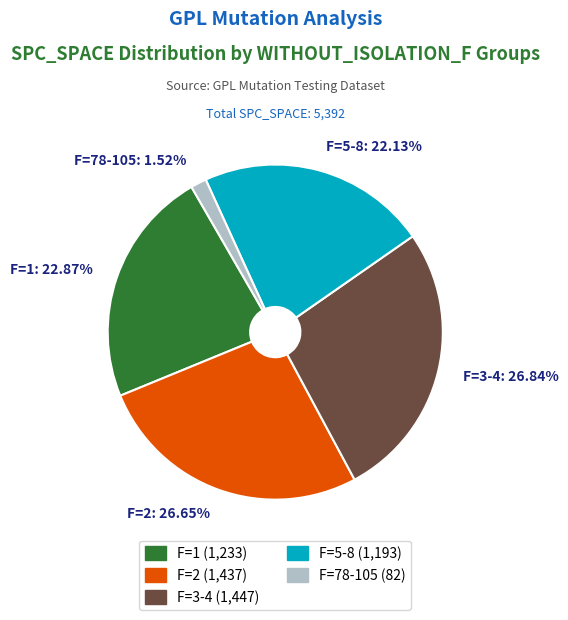

How many segments does this pie chart have?

5